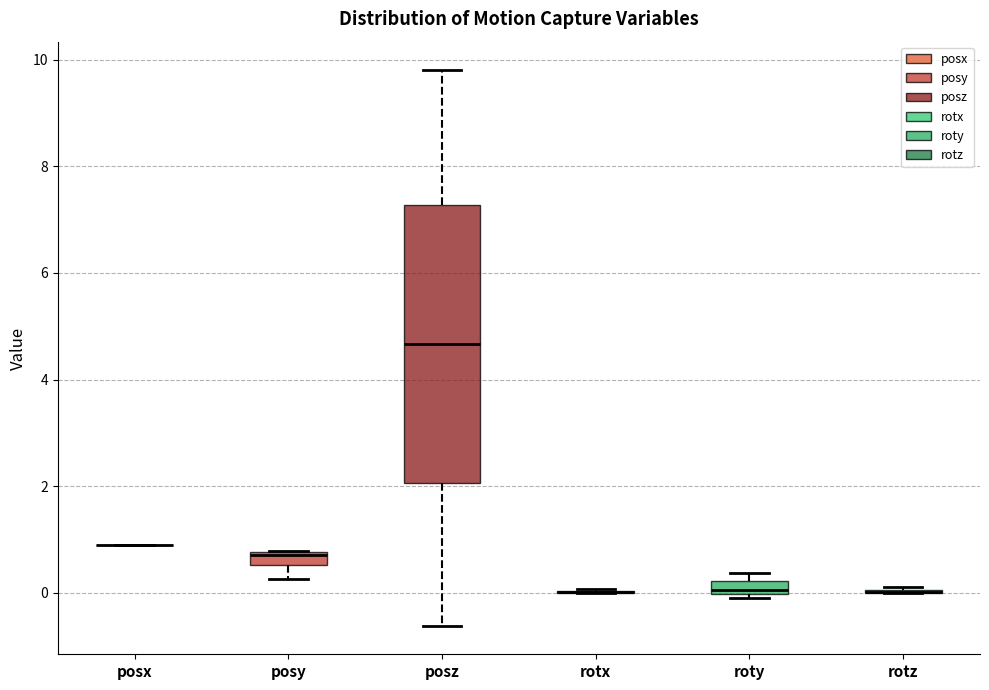

Comparing the boxes themselves (not the whiskers), which one is the tallest?

posz